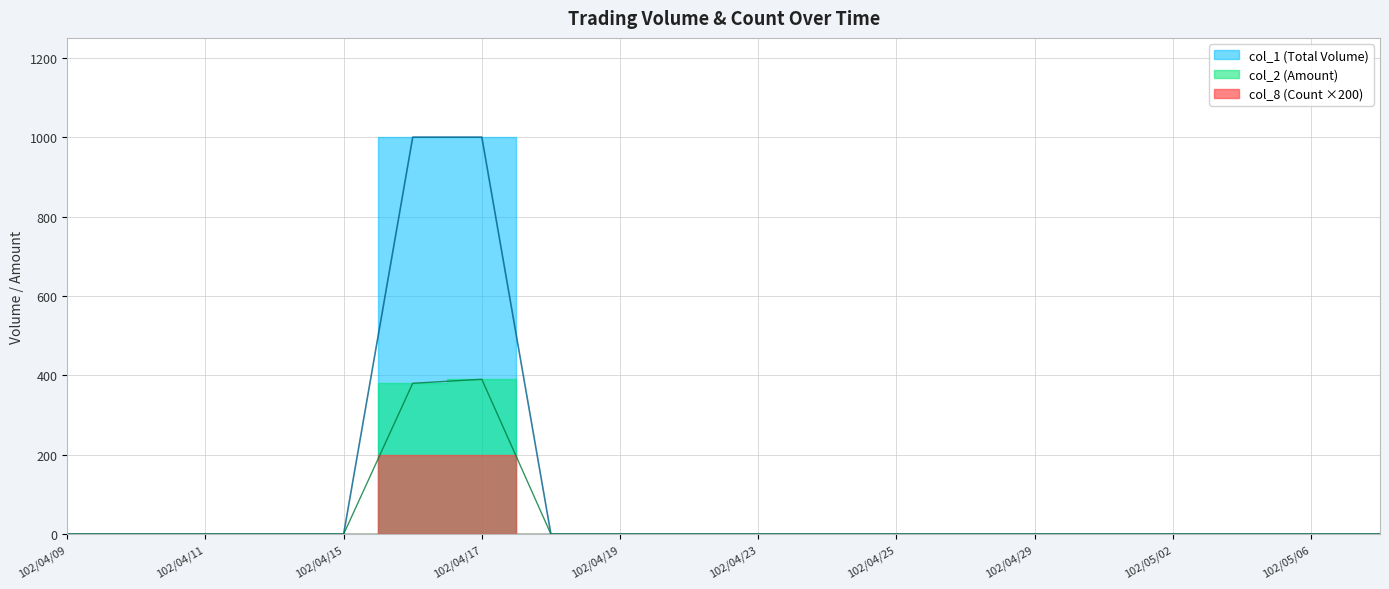

How many lines are shown in the chart?

2